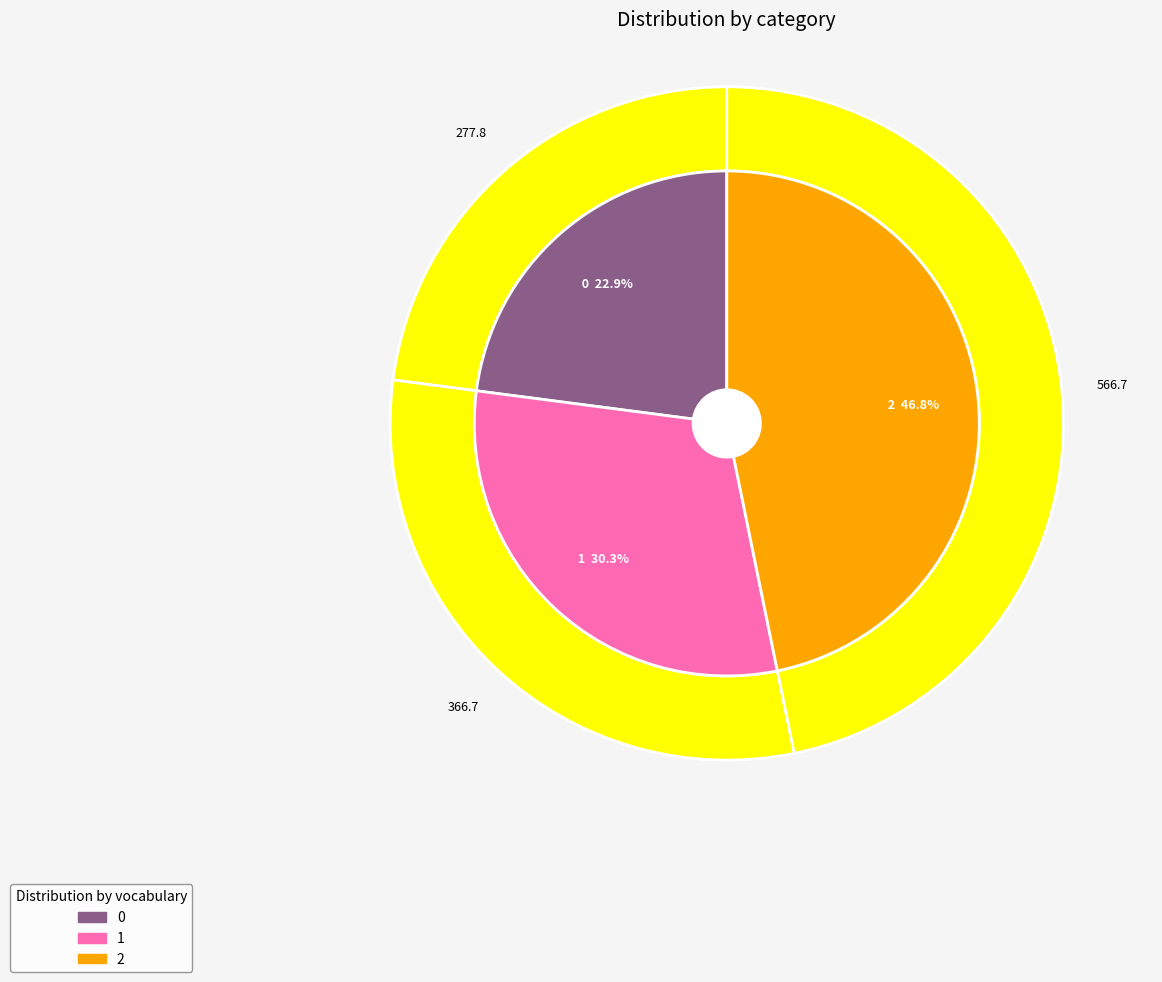

What is the ratio of the value at 2 to the value at 1?

1.5